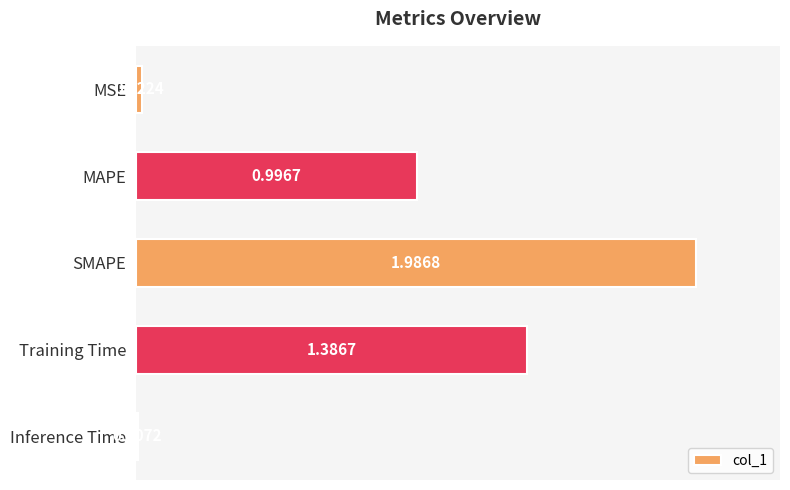

List the labels in order of value, smallest first.

Inference Time, MSE, MAPE, Training Time, SMAPE